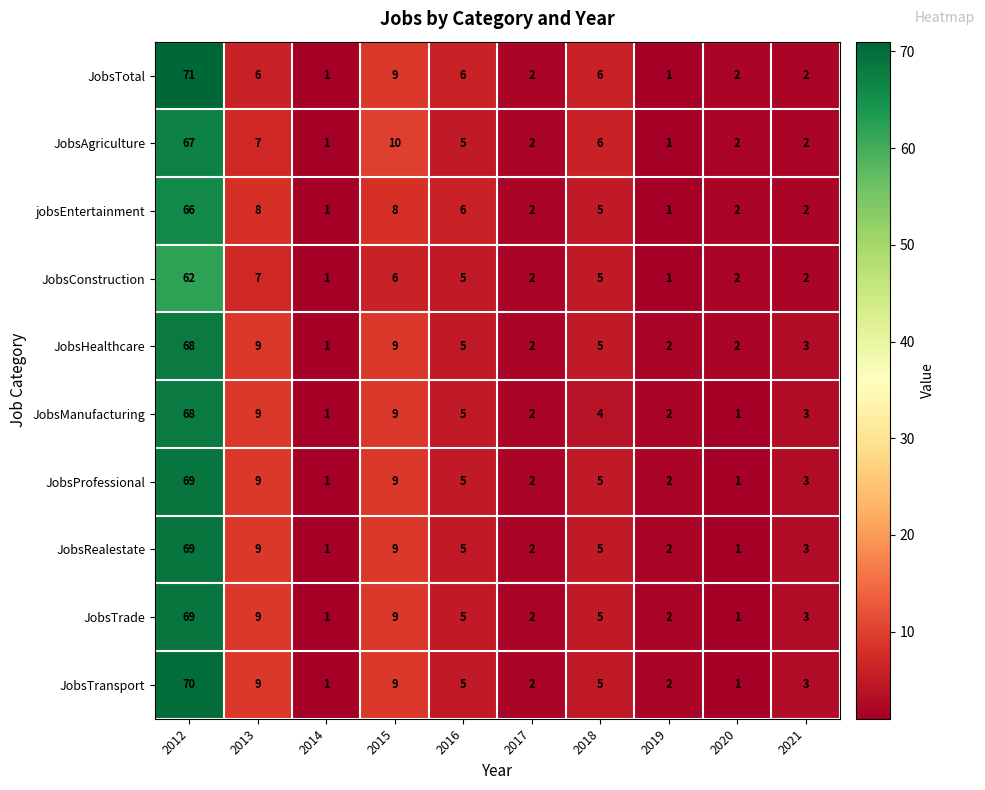

What is the difference between the maximum and minimum values in the JobsTransport series?

69